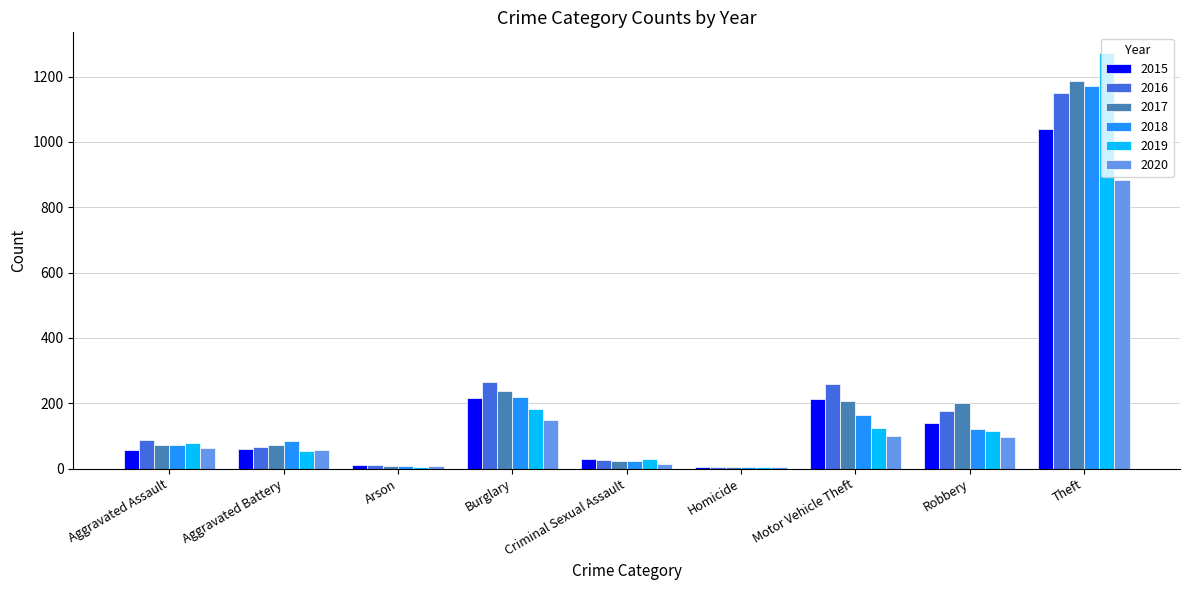

What is the total value across all series at Burglary?

1267